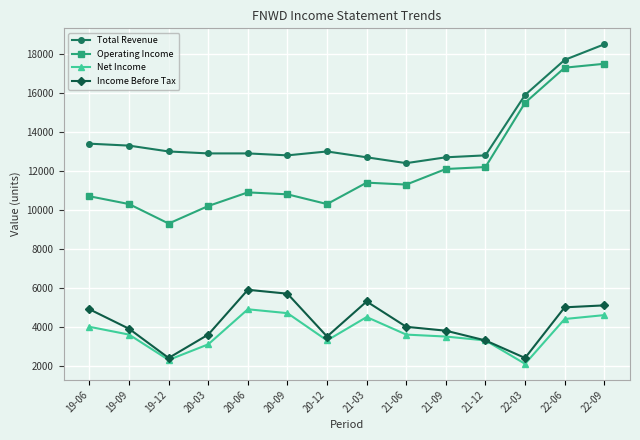

What is the difference between the highest and lowest values at 19-12?

10700